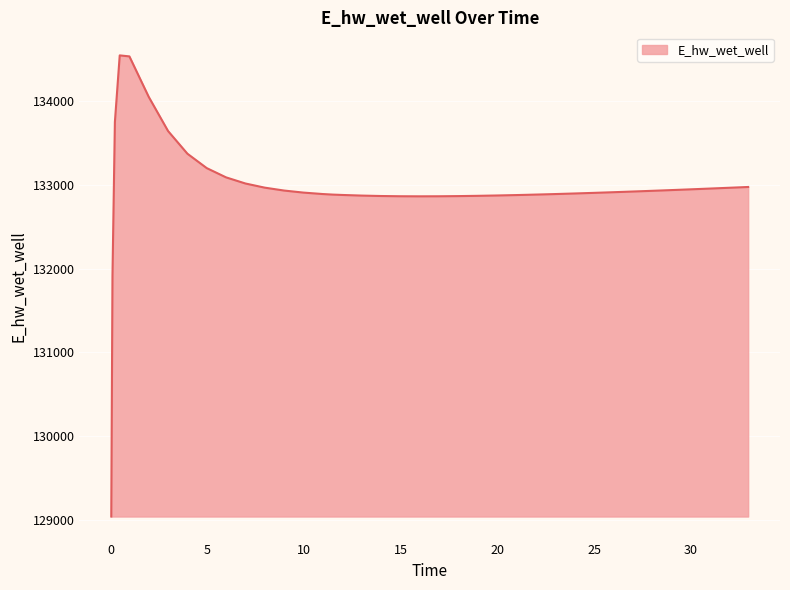

What is the smallest value displayed?

129039.8